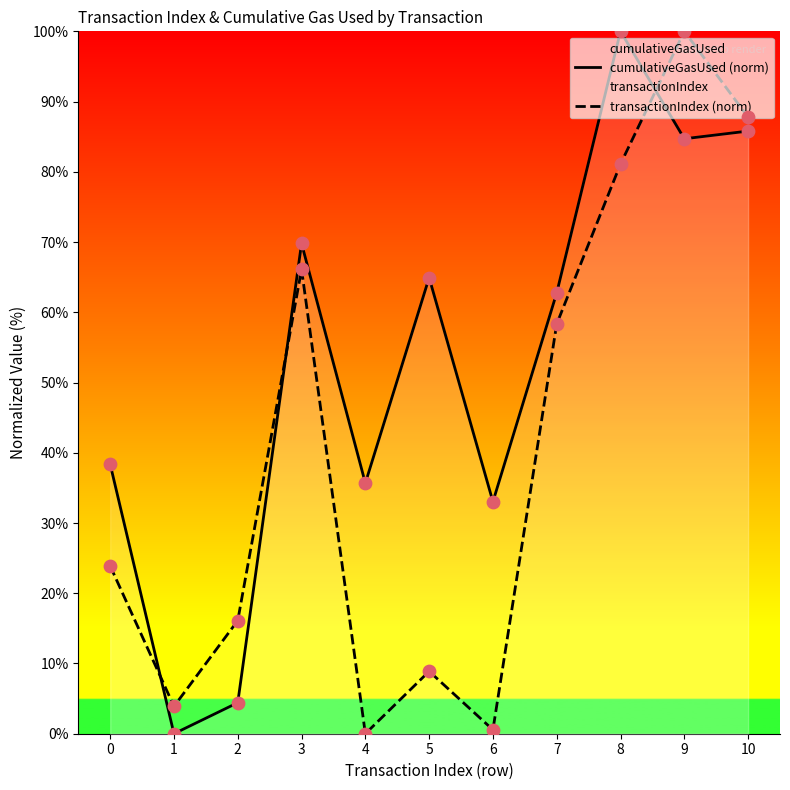

What is the total value across all series at 6?

33.6